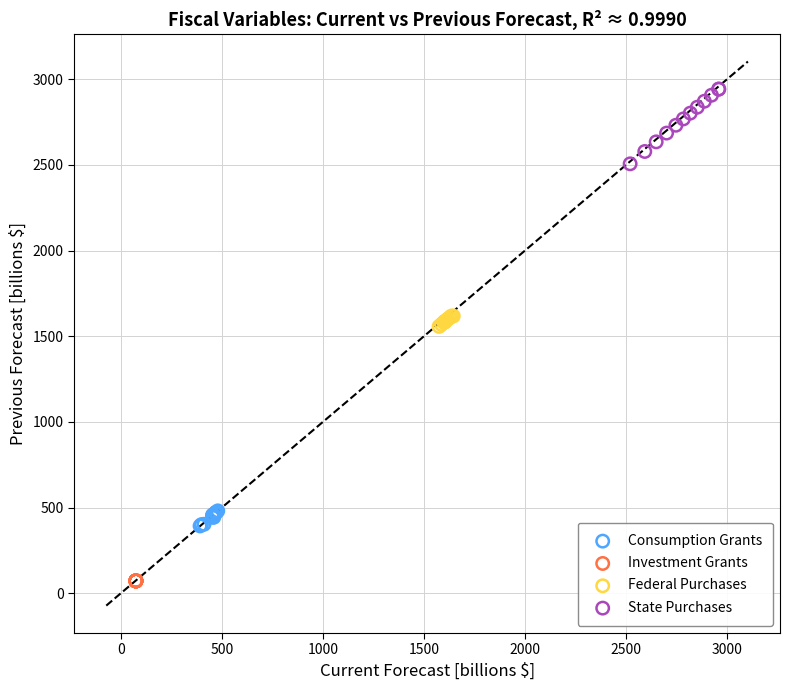

Which series contains the highest Y value?

State Purchases